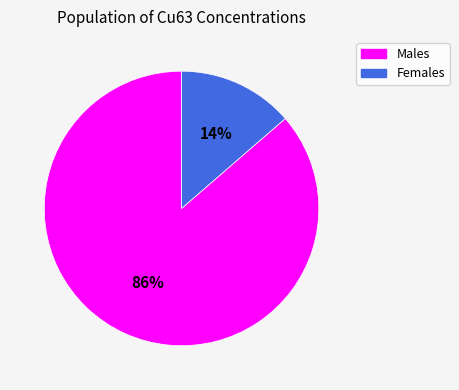

To the nearest percent, what is the average slice percentage?

50%